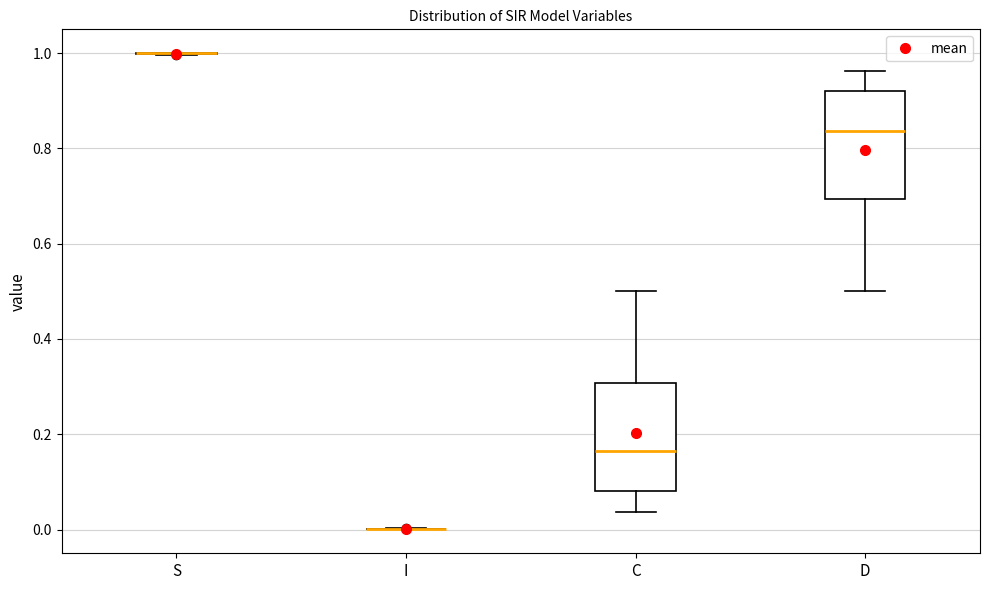

Reading left to right, transcribe this box plot: for each box, give where its median line is, the range the box spans, and where its two whiskers end, as read against the y-axis. The values are not printed on the chart, so give them approximately, as read against the axis.

S: box collapsed to a line at 1.00, whiskers 1.00 to 1.00
I: box collapsed to a line at 0.00, whiskers 0.00 to 0.00
C: median 0.16, box 0.08 to 0.30, whiskers 0.04 to 0.50
D: median 0.84, box 0.70 to 0.92, whiskers 0.50 to 0.96